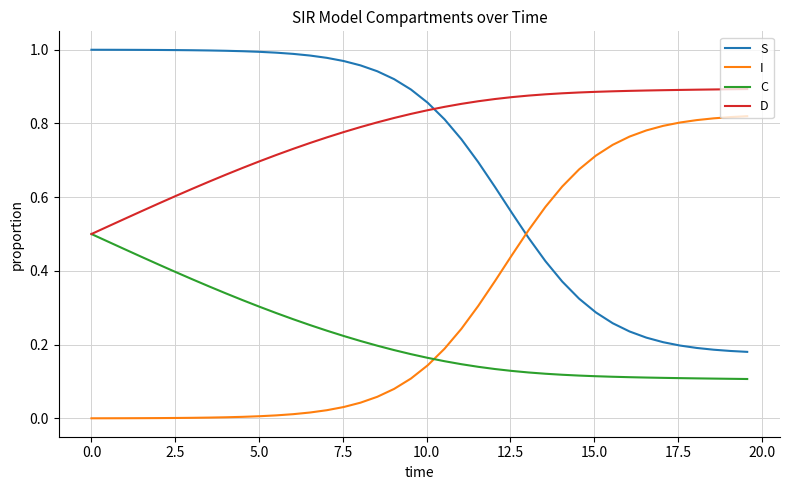

What is the sum of all D values?

31.1